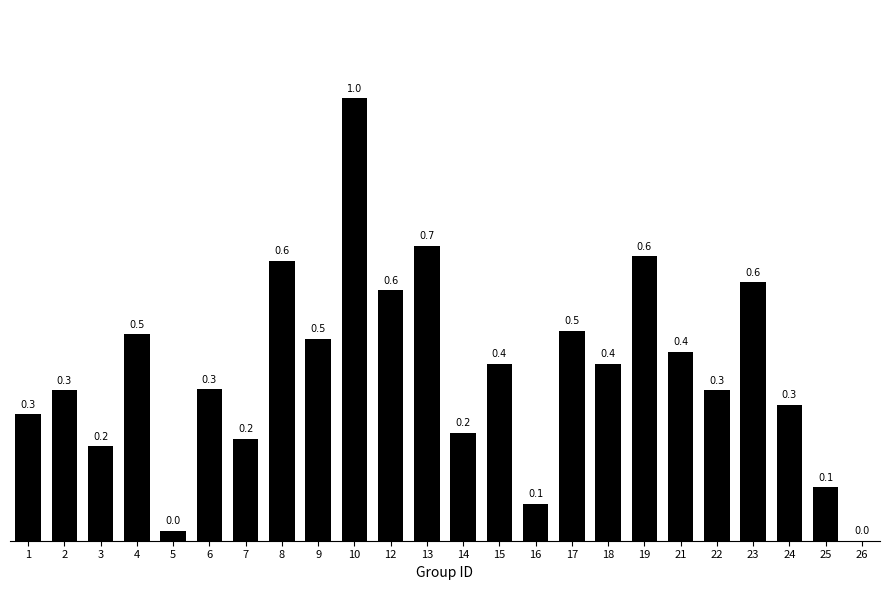

Which label corresponds to the largest value in the chart?

10